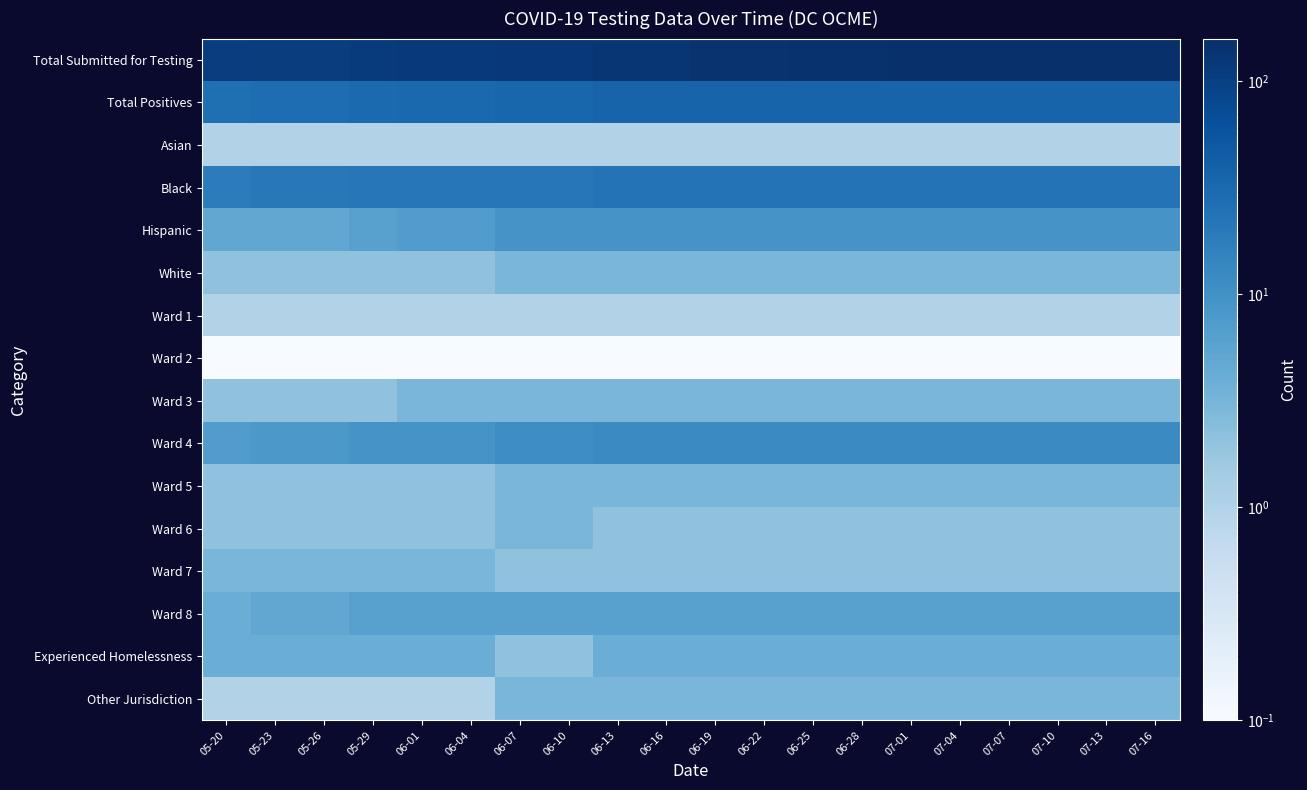

Reading left to right, extract all data points from this chart.

row_0: 05-20=103.0	05-23=107.0	05-26=107.0	05-29=113.0	06-01=119.0	06-04=119.0	06-07=124.0	06-10=124.0	06-13=132.0	06-16=132.0	06-19=141.0	06-22=141.0	06-25=145.0	06-28=145.0	07-01=153.0	07-04=153.0	07-07=153.0	07-10=153.0	07-13=153.0	07-16=158.0
row_1: 05-20=26.0	05-23=28.0	05-26=28.0	05-29=30.0	06-01=31.0	06-04=31.0	06-07=34.0	06-10=34.0	06-13=36.0	06-16=36.0	06-19=36.0	06-22=36.0	06-25=36.0	06-28=36.0	07-01=36.0	07-04=36.0	07-07=36.0	07-10=36.0	07-13=36.0	07-16=36.0
row_2: 05-20=1.0	05-23=1.0	05-26=1.0	05-29=1.0	06-01=1.0	06-04=1.0	06-07=1.0	06-10=1.0	06-13=1.0	06-16=1.0	06-19=1.0	06-22=1.0	06-25=1.0	06-28=1.0	07-01=1.0	07-04=1.0	07-07=1.0	07-10=1.0	07-13=1.0	07-16=1.0
row_3: 05-20=18.0	05-23=20.0	05-26=20.0	05-29=21.0	06-01=21.0	06-04=21.0	06-07=21.0	06-10=21.0	06-13=23.0	06-16=23.0	06-19=23.0	06-22=23.0	06-25=23.0	06-28=23.0	07-01=23.0	07-04=23.0	07-07=23.0	07-10=23.0	07-13=23.0	07-16=23.0
row_4: 05-20=5.0	05-23=5.0	05-26=5.0	05-29=6.0	06-01=7.0	06-04=7.0	06-07=9.0	06-10=9.0	06-13=9.0	06-16=9.0	06-19=9.0	06-22=9.0	06-25=9.0	06-28=9.0	07-01=9.0	07-04=9.0	07-07=9.0	07-10=9.0	07-13=9.0	07-16=9.0
row_5: 05-20=2.0	05-23=2.0	05-26=2.0	05-29=2.0	06-01=2.0	06-04=2.0	06-07=3.0	06-10=3.0	06-13=3.0	06-16=3.0	06-19=3.0	06-22=3.0	06-25=3.0	06-28=3.0	07-01=3.0	07-04=3.0	07-07=3.0	07-10=3.0	07-13=3.0	07-16=3.0
row_6: 05-20=1.0	05-23=1.0	05-26=1.0	05-29=1.0	06-01=1.0	06-04=1.0	06-07=1.0	06-10=1.0	06-13=1.0	06-16=1.0	06-19=1.0	06-22=1.0	06-25=1.0	06-28=1.0	07-01=1.0	07-04=1.0	07-07=1.0	07-10=1.0	07-13=1.0	07-16=1.0
row_7: 05-20=0.0	05-23=0.0	05-26=0.0	05-29=0.0	06-01=0.0	06-04=0.0	06-07=0.0	06-10=0.0	06-13=0.0	06-16=0.0	06-19=0.0	06-22=0.0	06-25=0.0	06-28=0.0	07-01=0.0	07-04=0.0	07-07=0.0	07-10=0.0	07-13=0.0	07-16=0.0
row_8: 05-20=2.0	05-23=2.0	05-26=2.0	05-29=2.0	06-01=3.0	06-04=3.0	06-07=3.0	06-10=3.0	06-13=3.0	06-16=3.0	06-19=3.0	06-22=3.0	06-25=3.0	06-28=3.0	07-01=3.0	07-04=3.0	07-07=3.0	07-10=3.0	07-13=3.0	07-16=3.0
row_9: 05-20=7.0	05-23=8.0	05-26=8.0	05-29=9.0	06-01=9.0	06-04=9.0	06-07=11.0	06-10=11.0	06-13=12.0	06-16=12.0	06-19=12.0	06-22=12.0	06-25=12.0	06-28=12.0	07-01=12.0	07-04=12.0	07-07=12.0	07-10=12.0	07-13=12.0	07-16=12.0
row_10: 05-20=2.0	05-23=2.0	05-26=2.0	05-29=2.0	06-01=2.0	06-04=2.0	06-07=3.0	06-10=3.0	06-13=3.0	06-16=3.0	06-19=3.0	06-22=3.0	06-25=3.0	06-28=3.0	07-01=3.0	07-04=3.0	07-07=3.0	07-10=3.0	07-13=3.0	07-16=3.0
row_11: 05-20=2.0	05-23=2.0	05-26=2.0	05-29=2.0	06-01=2.0	06-04=2.0	06-07=3.0	06-10=3.0	06-13=2.0	06-16=2.0	06-19=2.0	06-22=2.0	06-25=2.0	06-28=2.0	07-01=2.0	07-04=2.0	07-07=2.0	07-10=2.0	07-13=2.0	07-16=2.0
row_12: 05-20=3.0	05-23=3.0	05-26=3.0	05-29=3.0	06-01=3.0	06-04=3.0	06-07=2.0	06-10=2.0	06-13=2.0	06-16=2.0	06-19=2.0	06-22=2.0	06-25=2.0	06-28=2.0	07-01=2.0	07-04=2.0	07-07=2.0	07-10=2.0	07-13=2.0	07-16=2.0
row_13: 05-20=4.0	05-23=5.0	05-26=5.0	05-29=6.0	06-01=6.0	06-04=6.0	06-07=6.0	06-10=6.0	06-13=6.0	06-16=6.0	06-19=6.0	06-22=6.0	06-25=6.0	06-28=6.0	07-01=6.0	07-04=6.0	07-07=6.0	07-10=6.0	07-13=6.0	07-16=6.0
row_14: 05-20=4.0	05-23=4.0	05-26=4.0	05-29=4.0	06-01=4.0	06-04=4.0	06-07=2.0	06-10=2.0	06-13=4.0	06-16=4.0	06-19=4.0	06-22=4.0	06-25=4.0	06-28=4.0	07-01=4.0	07-04=4.0	07-07=4.0	07-10=4.0	07-13=4.0	07-16=4.0
row_15: 05-20=1.0	05-23=1.0	05-26=1.0	05-29=1.0	06-01=1.0	06-04=1.0	06-07=3.0	06-10=3.0	06-13=3.0	06-16=3.0	06-19=3.0	06-22=3.0	06-25=3.0	06-28=3.0	07-01=3.0	07-04=3.0	07-07=3.0	07-10=3.0	07-13=3.0	07-16=3.0